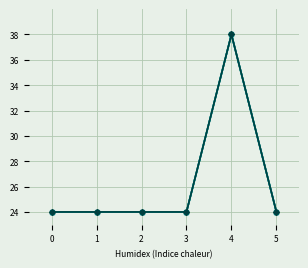

What is the maximum value shown in the chart?

38.0